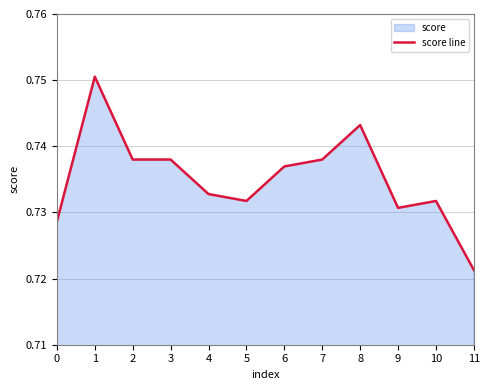

The value at 2 is 0.4. True or false?

False